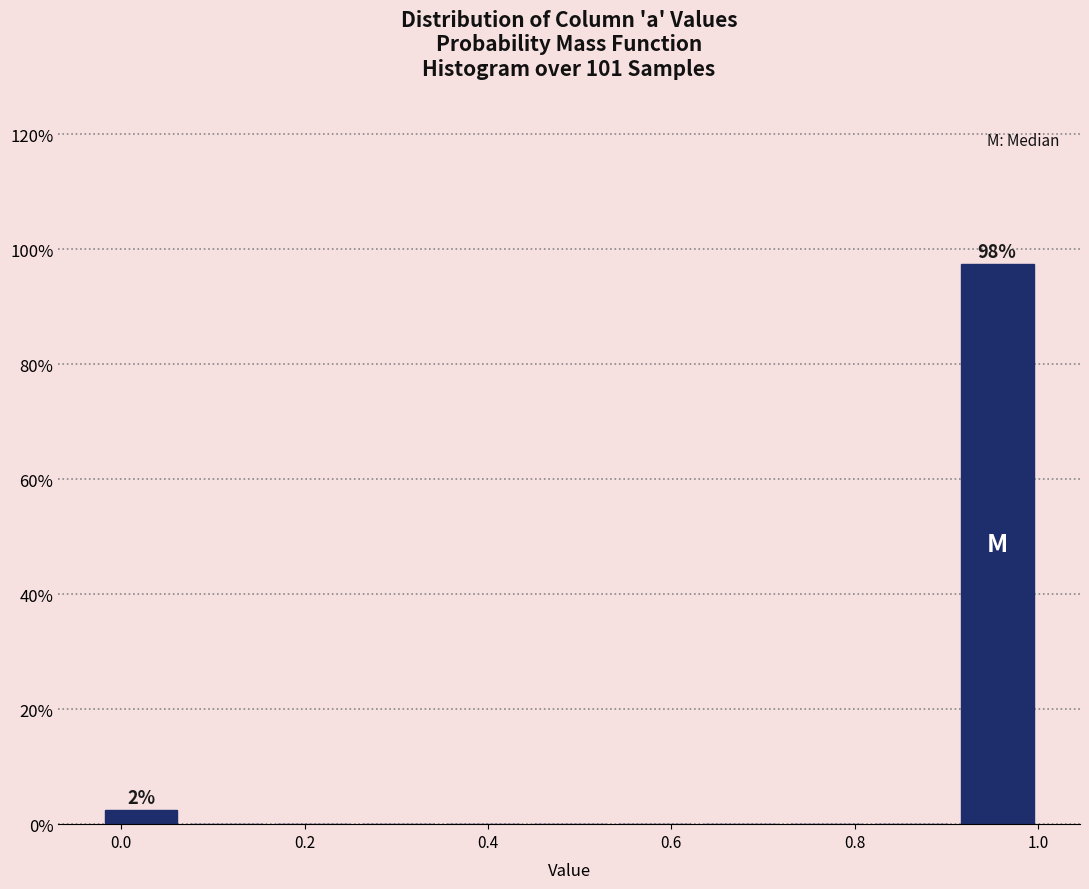

Over which range of the x-axis is the bar tallest?

0.90 to 1.00